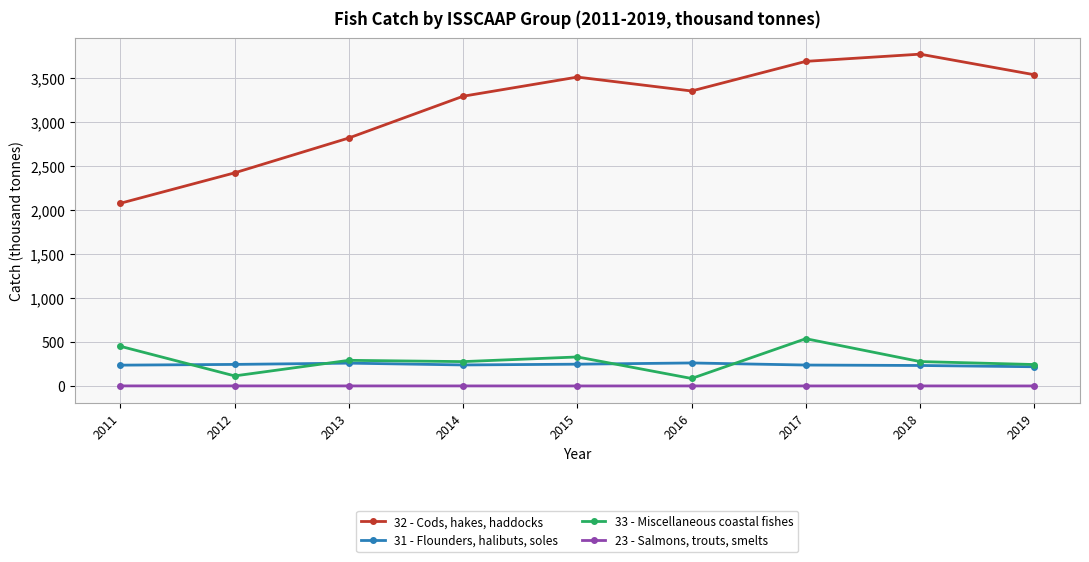

At 2012, list the series in order from smallest to largest.

23 - Salmons, trouts, smelts, 33 - Miscellaneous coastal fishes, 31 - Flounders, halibuts, soles, 32 - Cods, hakes, haddocks